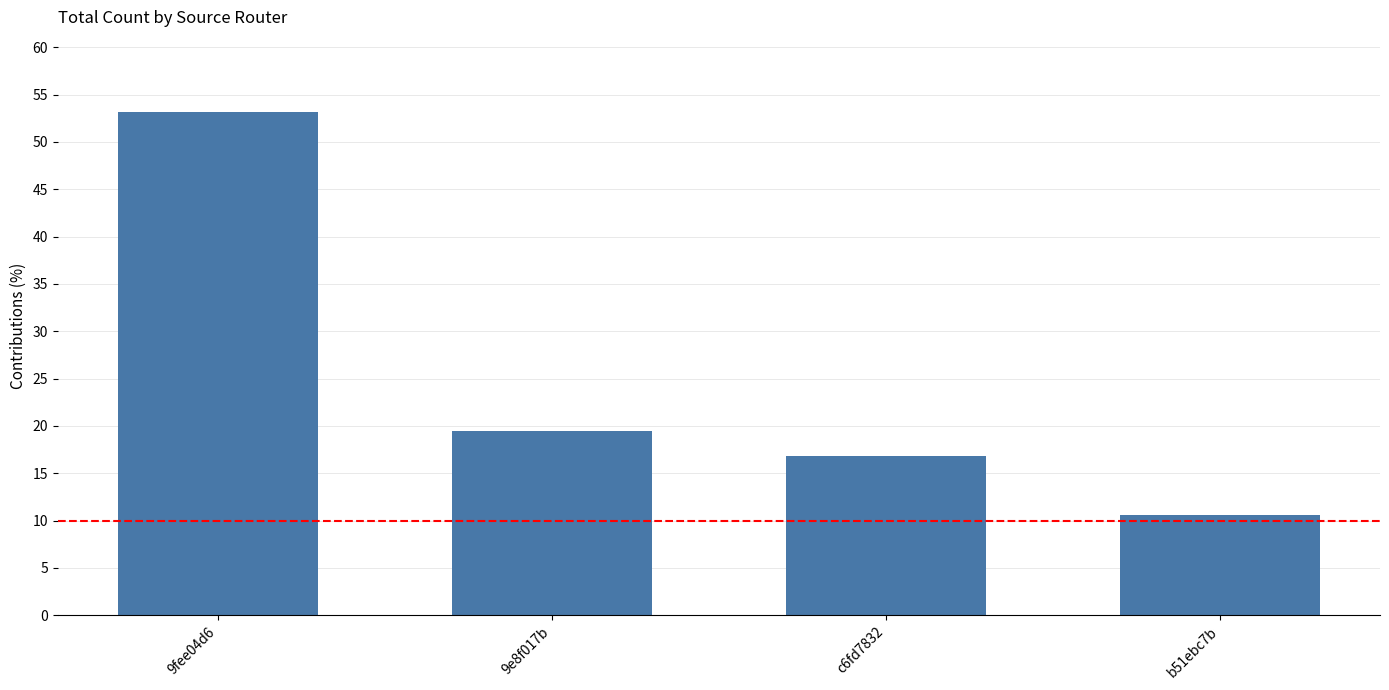

List the labels in order of value, smallest first.

b51ebc7b, c6fd7832, 9e8f017b, 9fee04d6